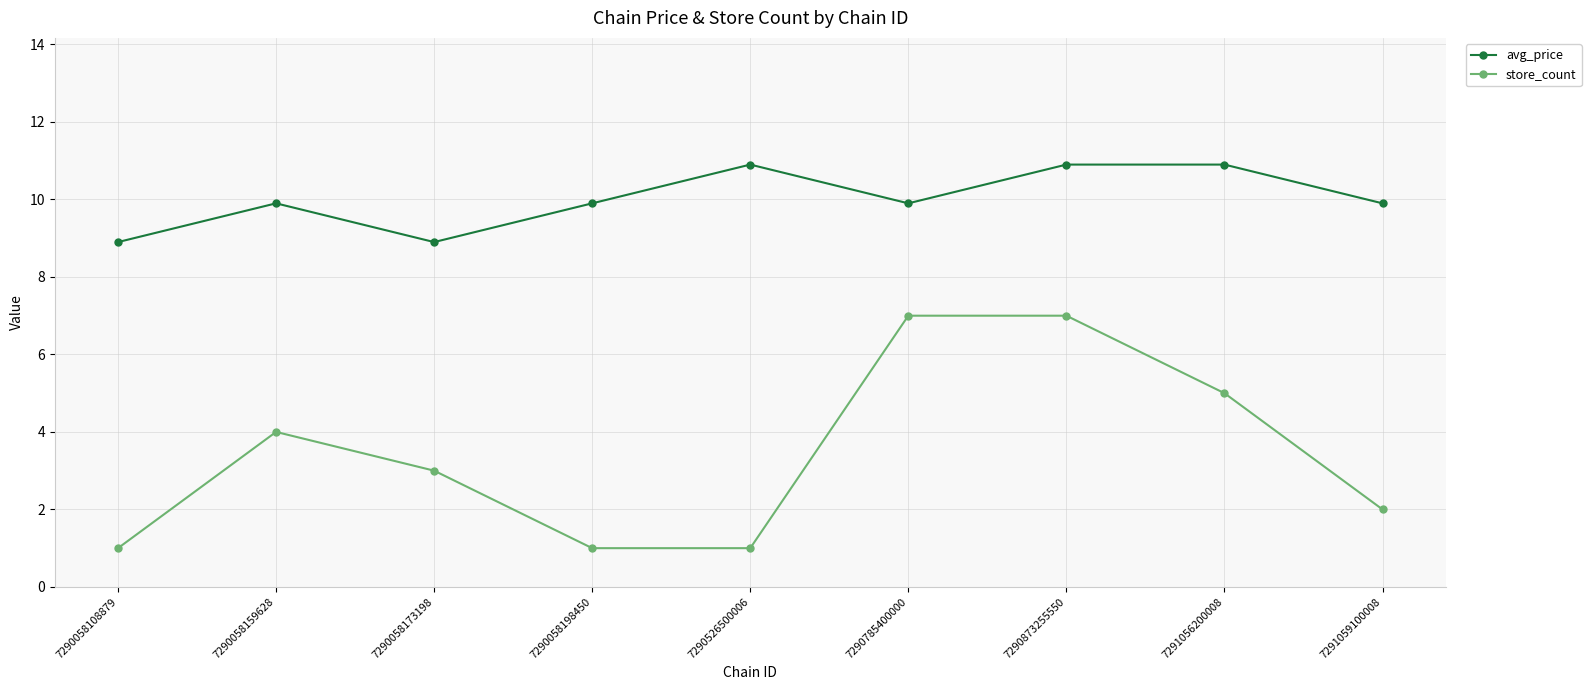

At which category does store_count reach its first local peak?

7290058159628